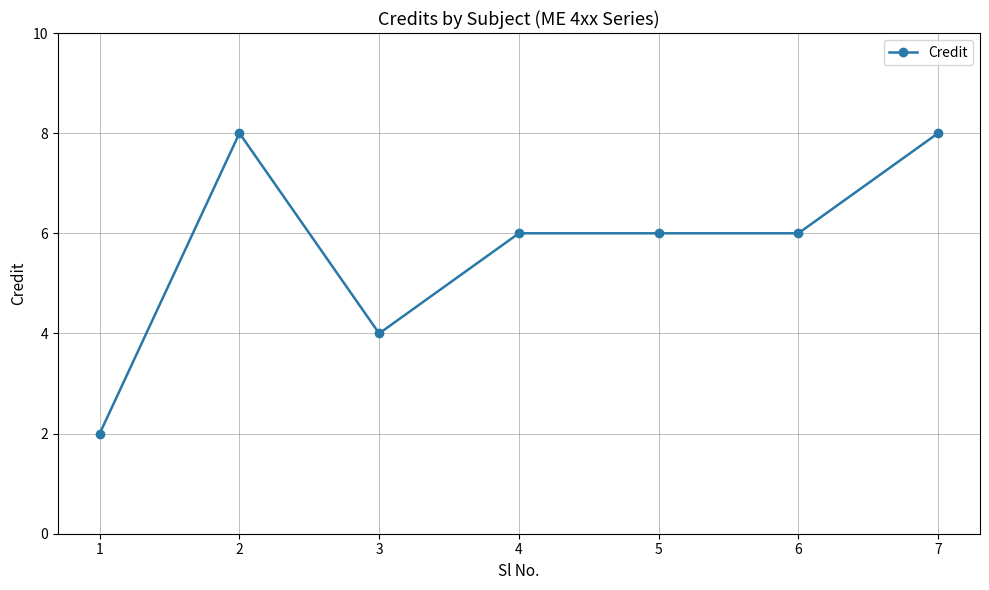

How many series are shown in this chart?

1